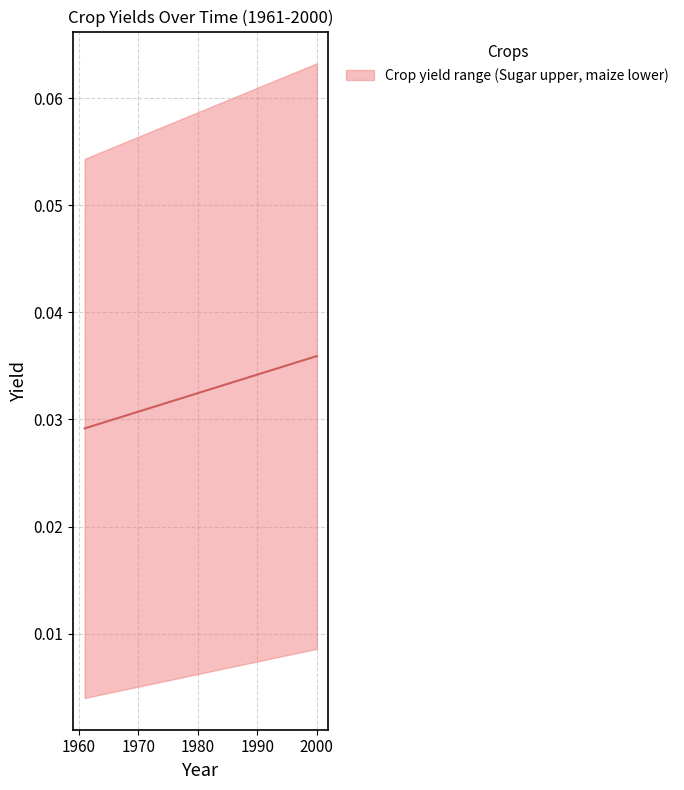

How many lines are shown in the chart?

1